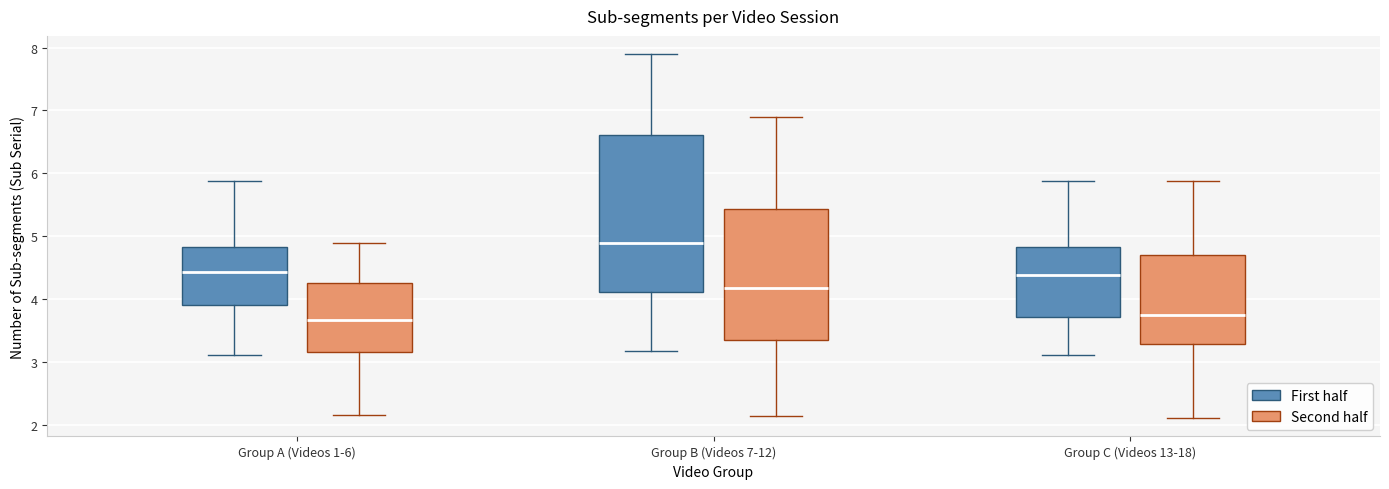

Which box is the tallest, from its lower edge to its upper edge?

Group B (Videos 7-12) (First half)